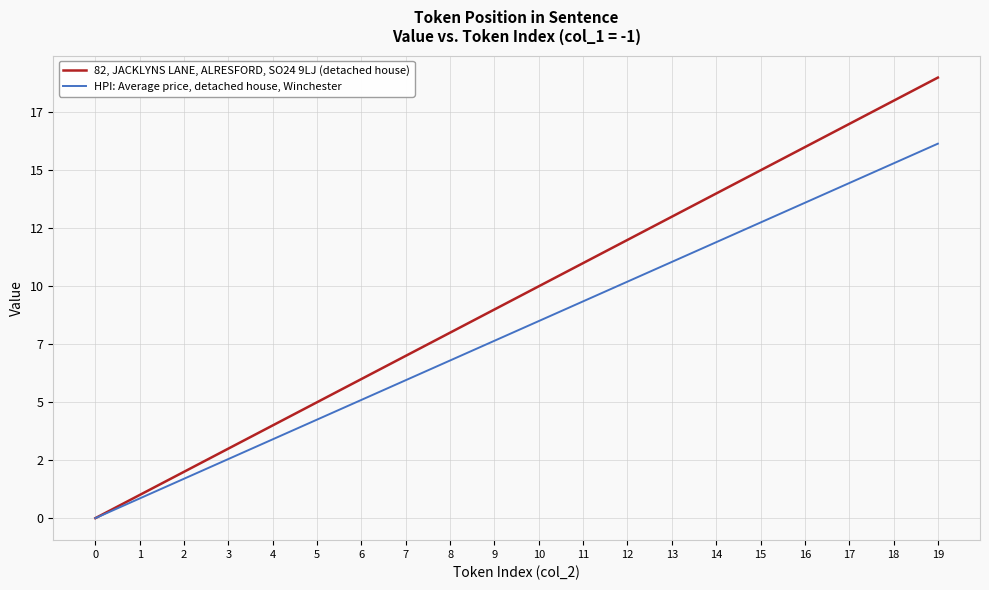

What is the average value of the 82, JACKLYNS LANE, ALRESFORD, SO24 9LJ (detached house) series?

9.5